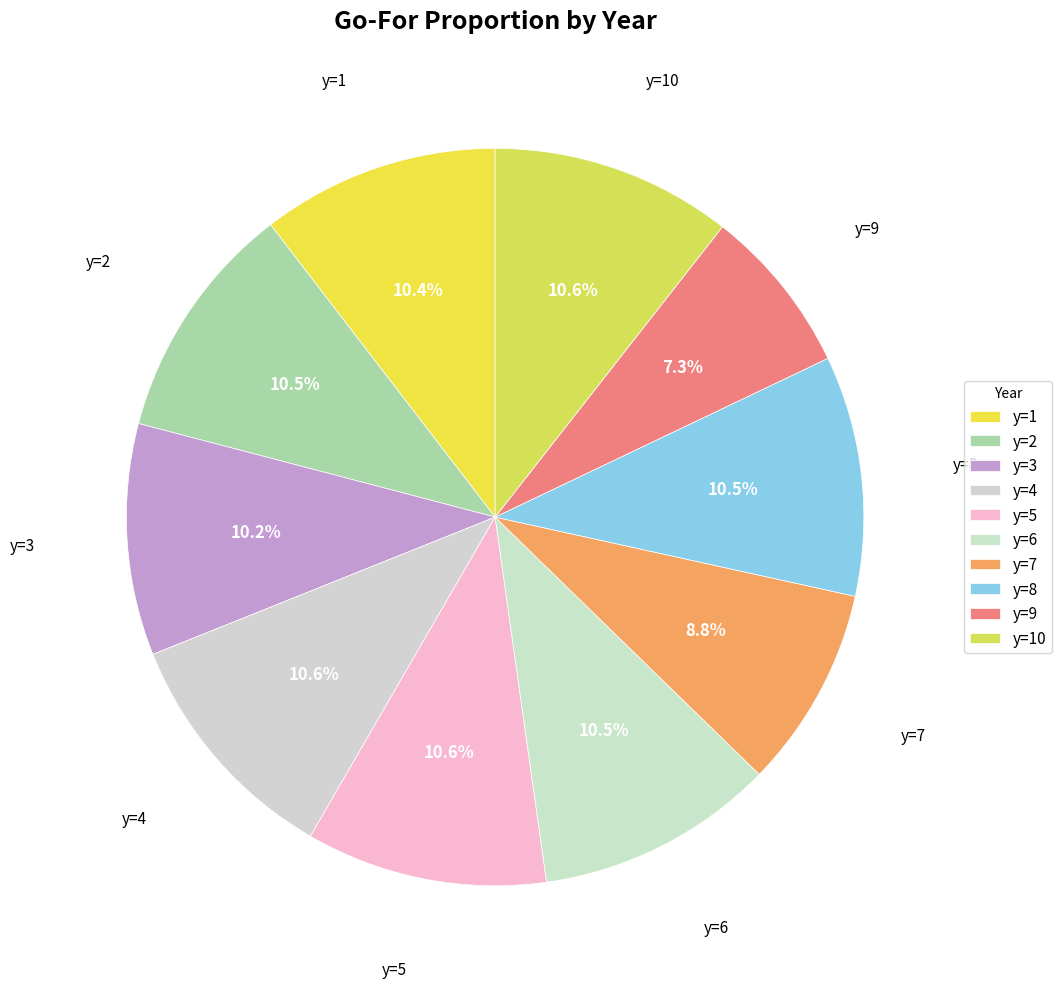

What percentage is the y=1 slice, to the nearest percent?

10%